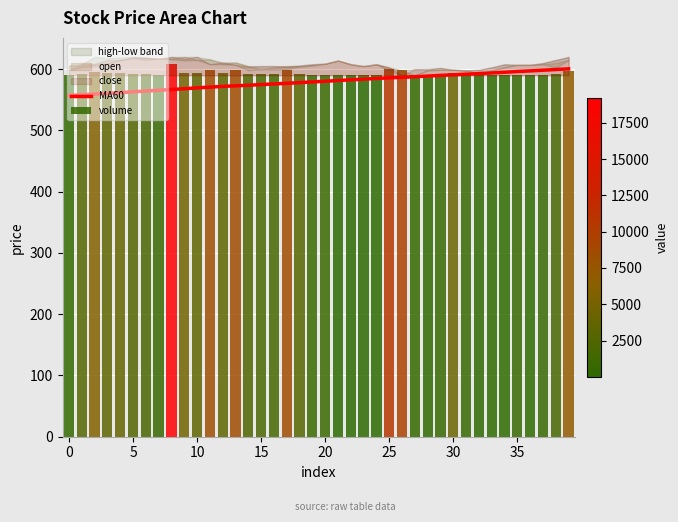

Are the bars horizontal?

No